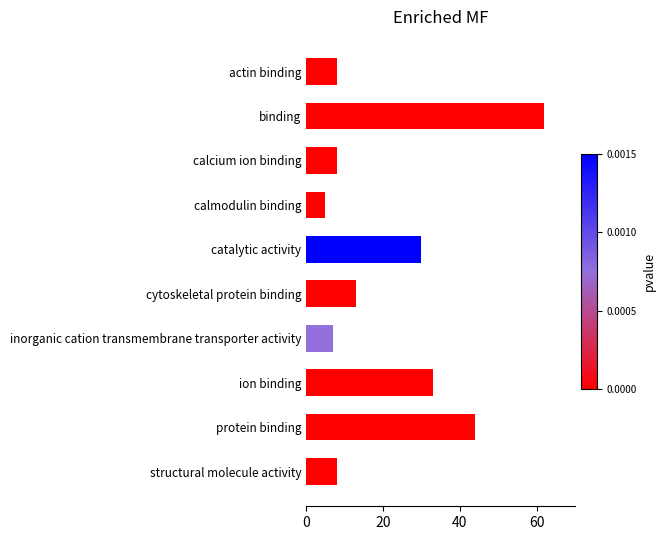

Reading top to bottom, transcribe all the data shown in this chart.

8	62	8	5	30	13	7	33	44	8